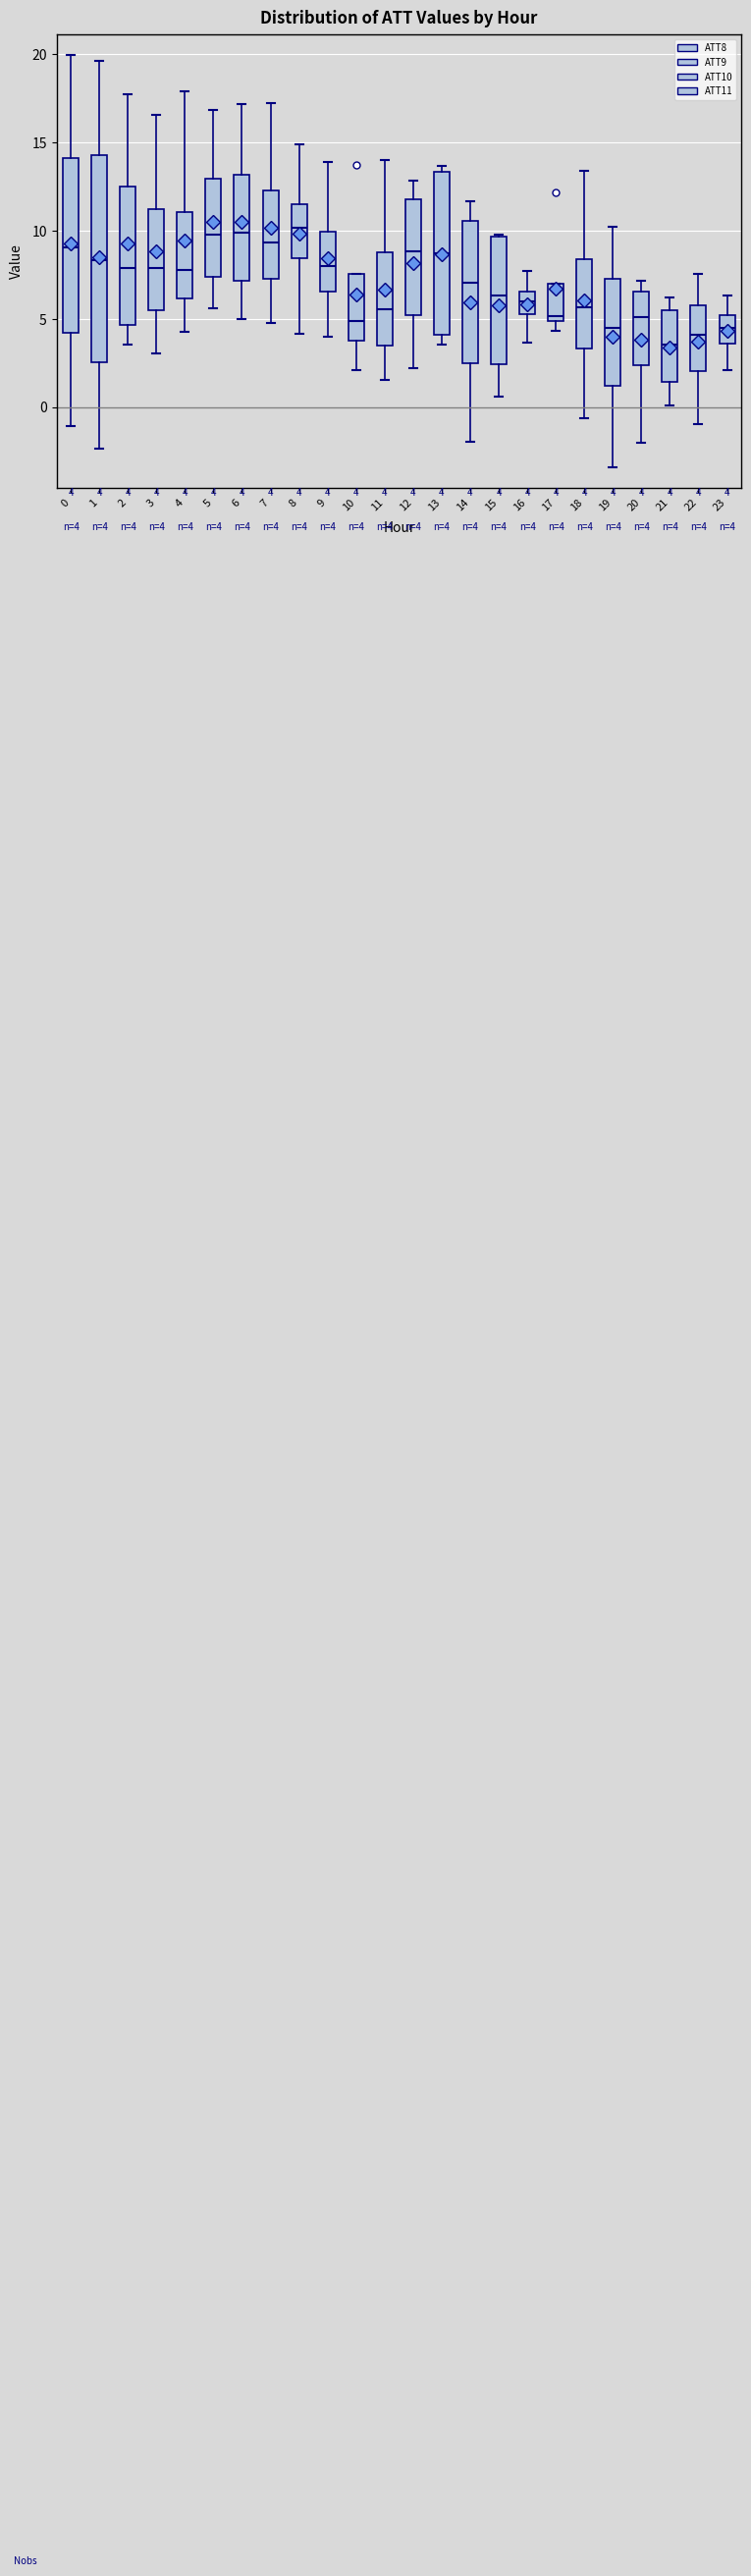

Which box is the tallest, from its lower edge to its upper edge?

1